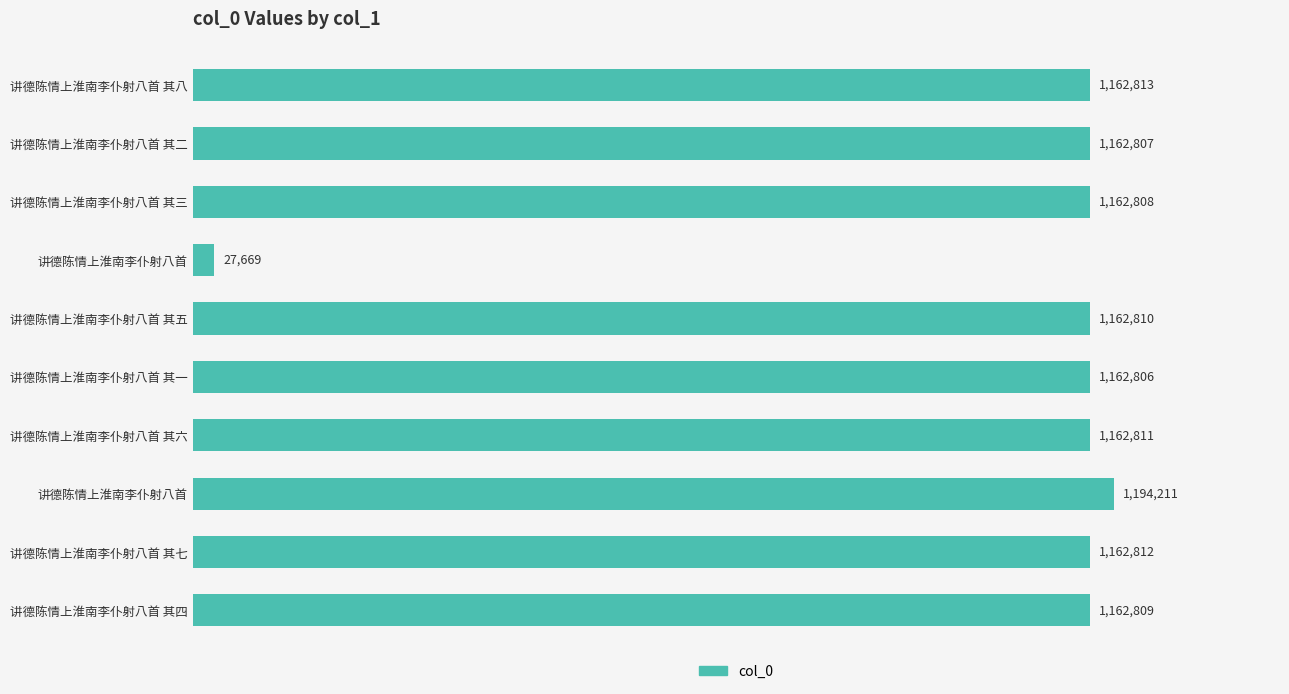

Are the bars horizontal?

Yes